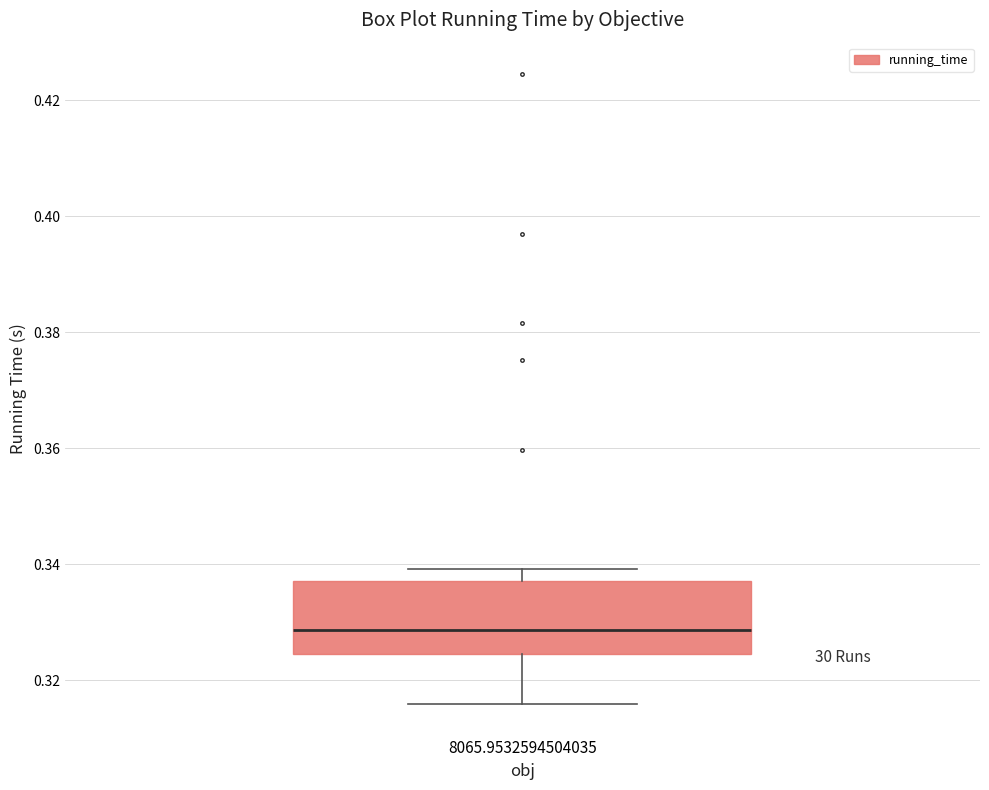

Transcribe this box plot: give where the median line is, the range the box spans, and where the two whiskers end, as read against the y-axis. The values are not printed on the chart, so give them approximately, as read against the axis.

median 0.328, box 0.324 to 0.338, whiskers 0.316 to 0.340